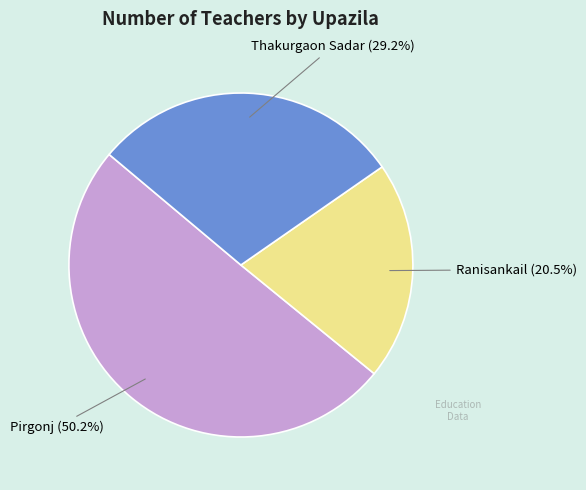

What is the smallest slice in the pie chart?

Ranisankail